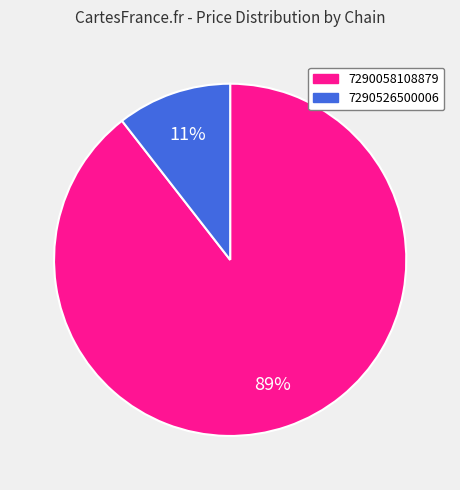

Approximately how many times larger is the value at 7290526500006 compared to 7290058108879?

0.1